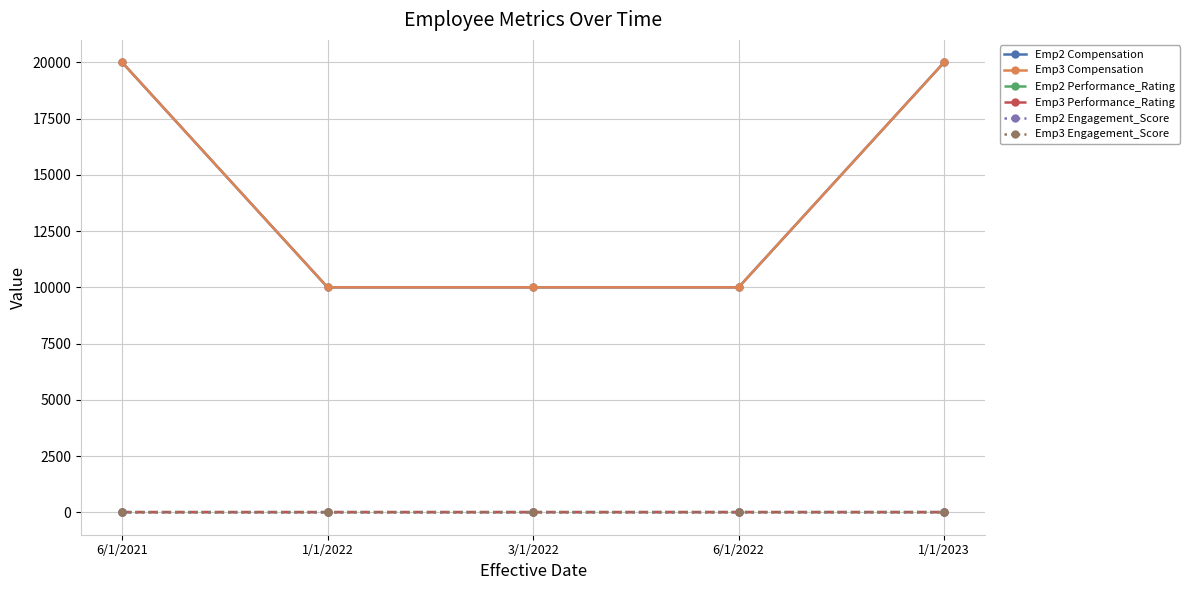

What is the value of the Emp2 Compensation point at the 4th from the left?

10000.0